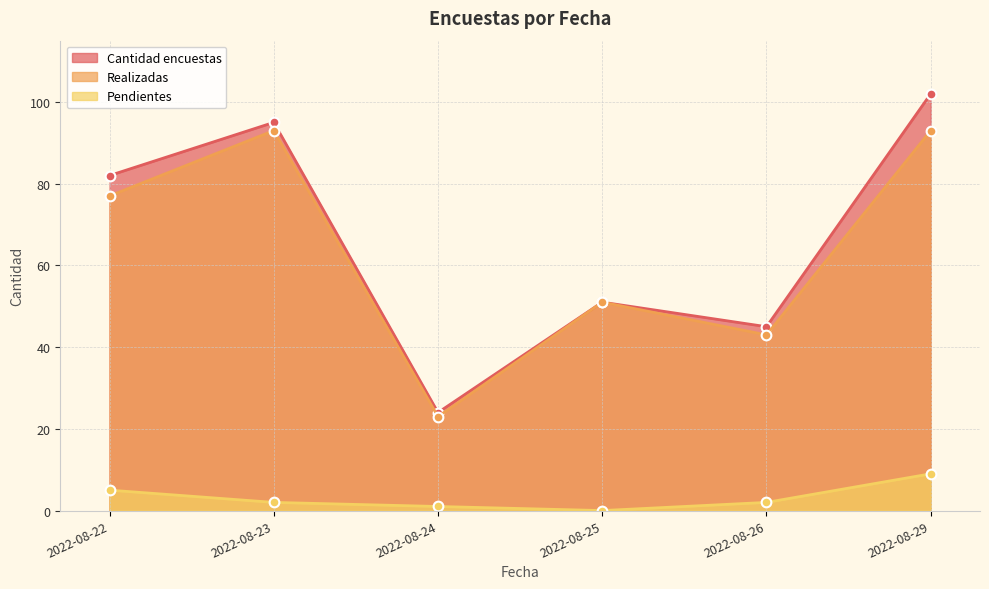

Which series changed the most between 2022-08-22 and 2022-08-29?

Cantidad encuestas